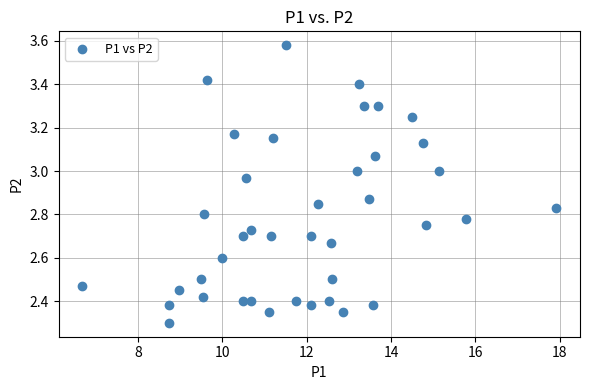

What Y value in the scatter plot is closest to 2?

2.3